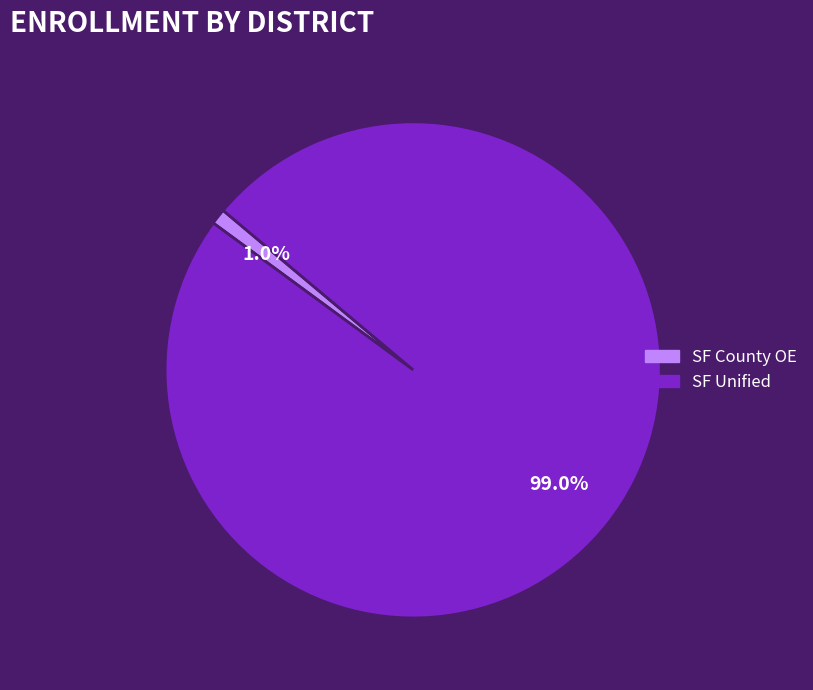

Is there any slice that represents more than half of the pie?

Yes